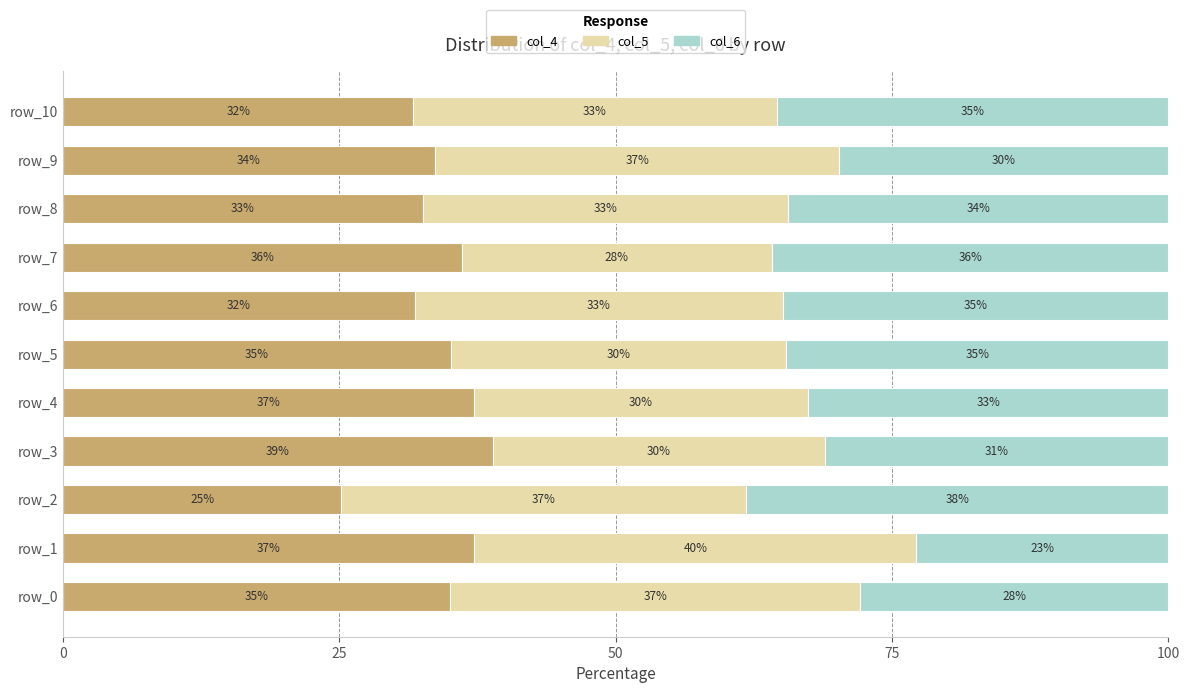

True or false: col_4 has a value of 66.0 at row_3.

False